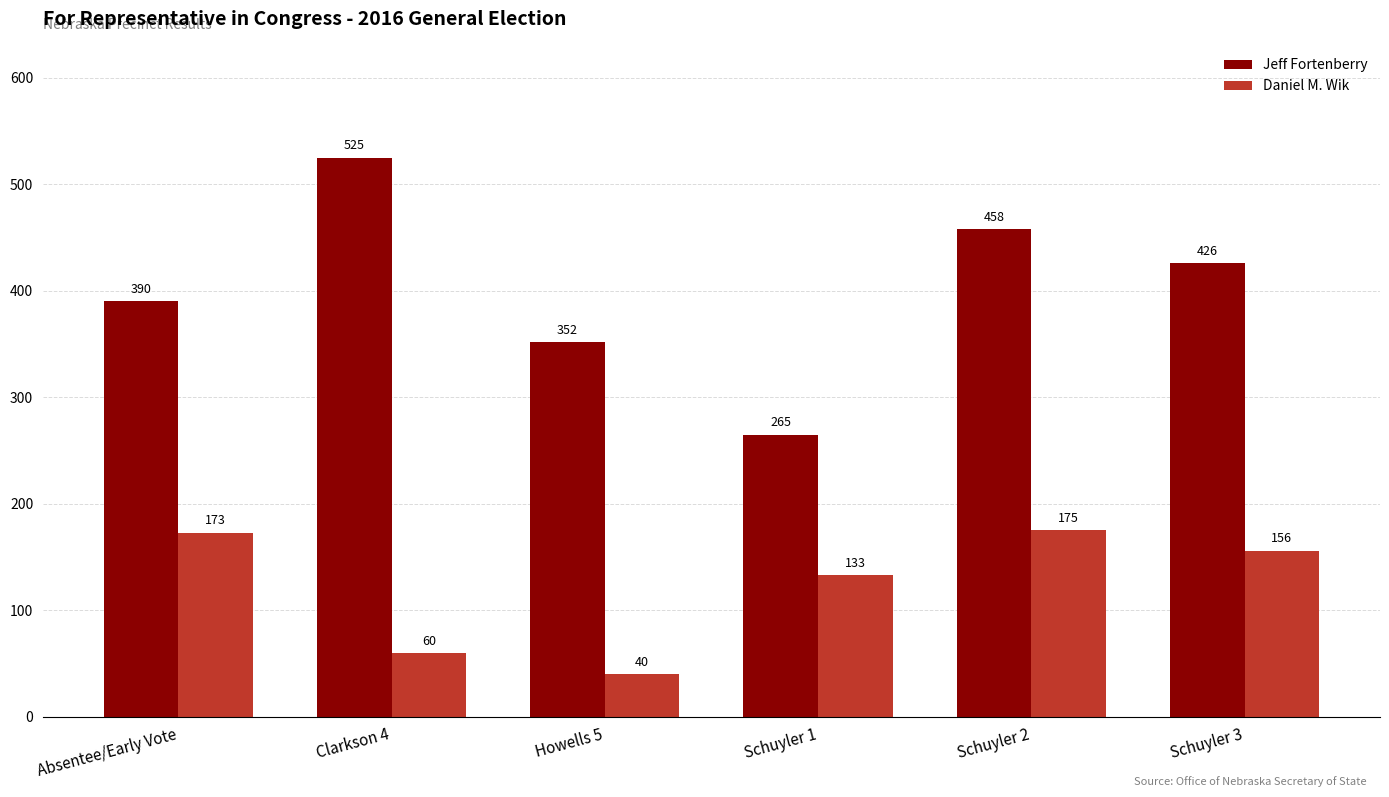

At which category does the chart reach its minimum across all series?

Howells 5